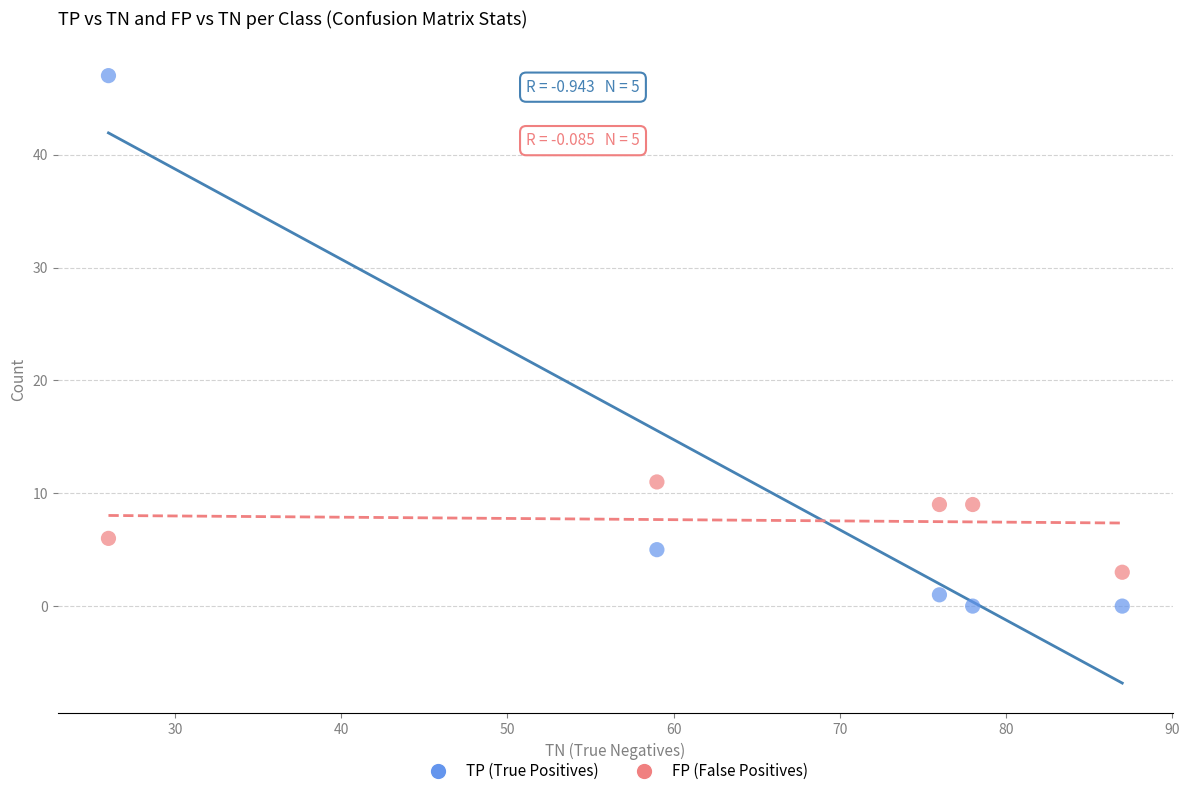

Across all data points, what is the range of Y values (max minus min)?

47